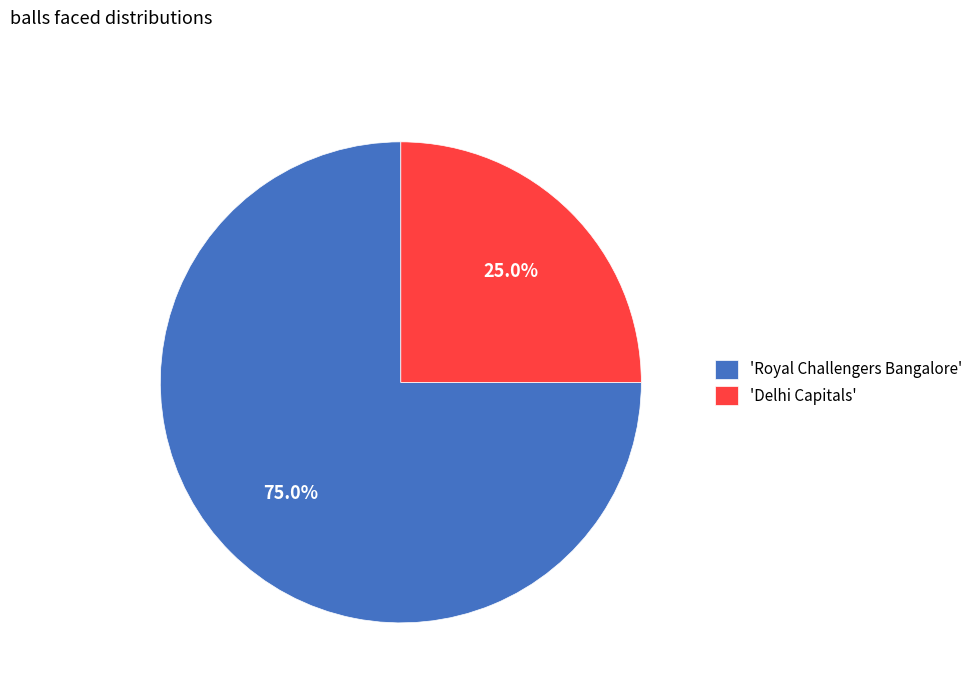

To the nearest percent, what is the average slice percentage?

50%